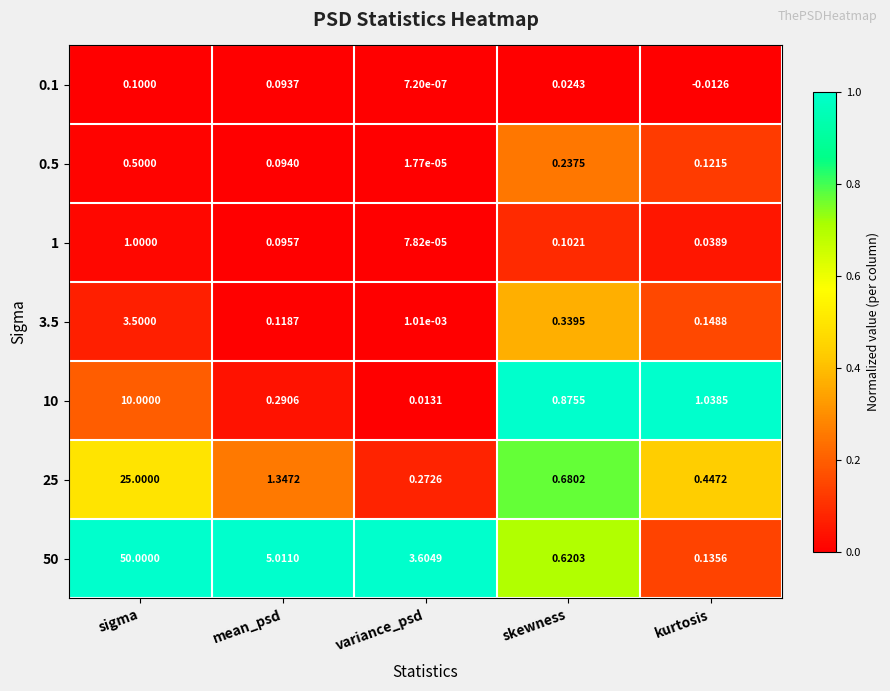

Which label corresponds to the smallest value in the chart?

kurtosis